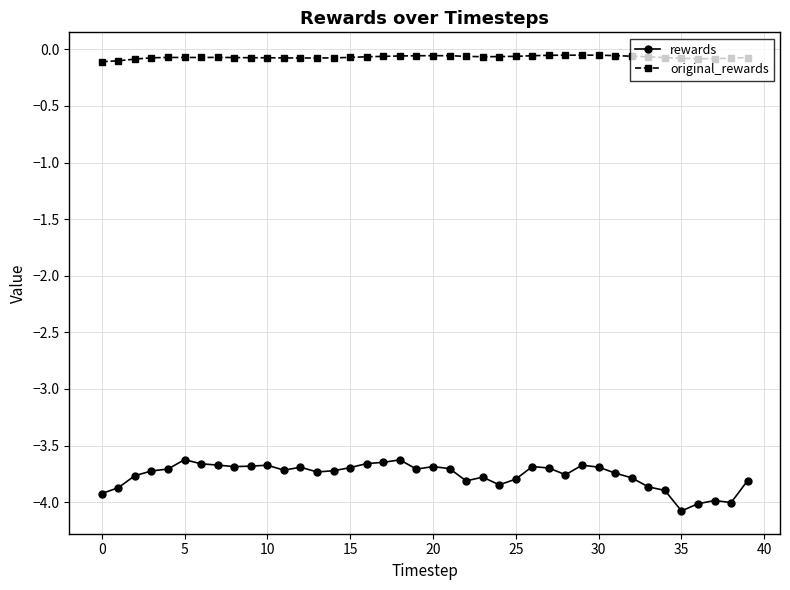

What is the minimum value for rewards?

-4.1